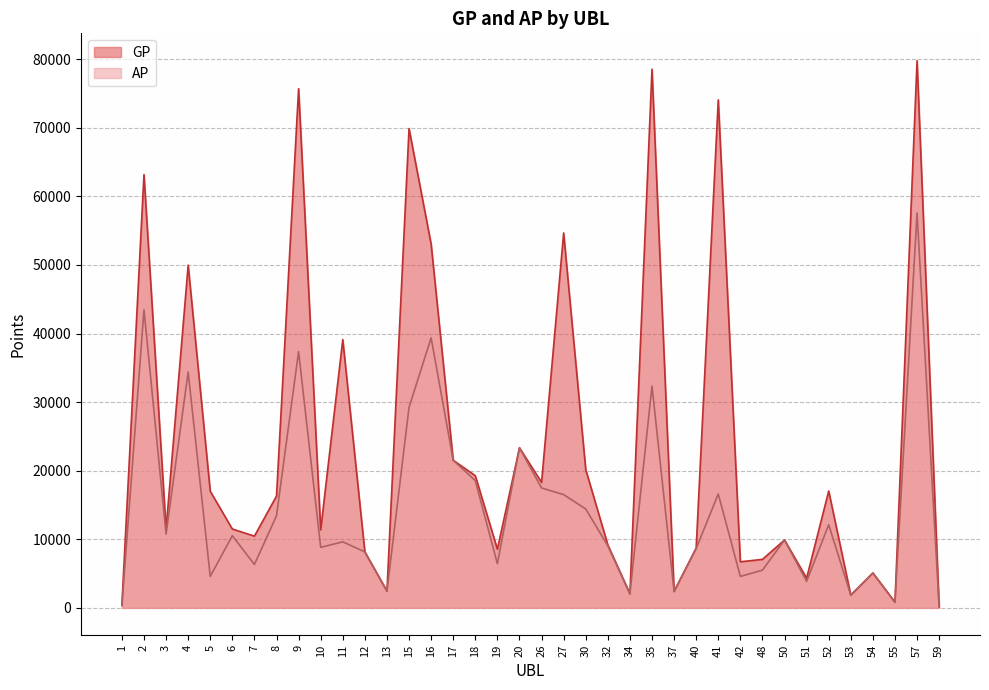

Which series has the largest range (max minus min)?

GP